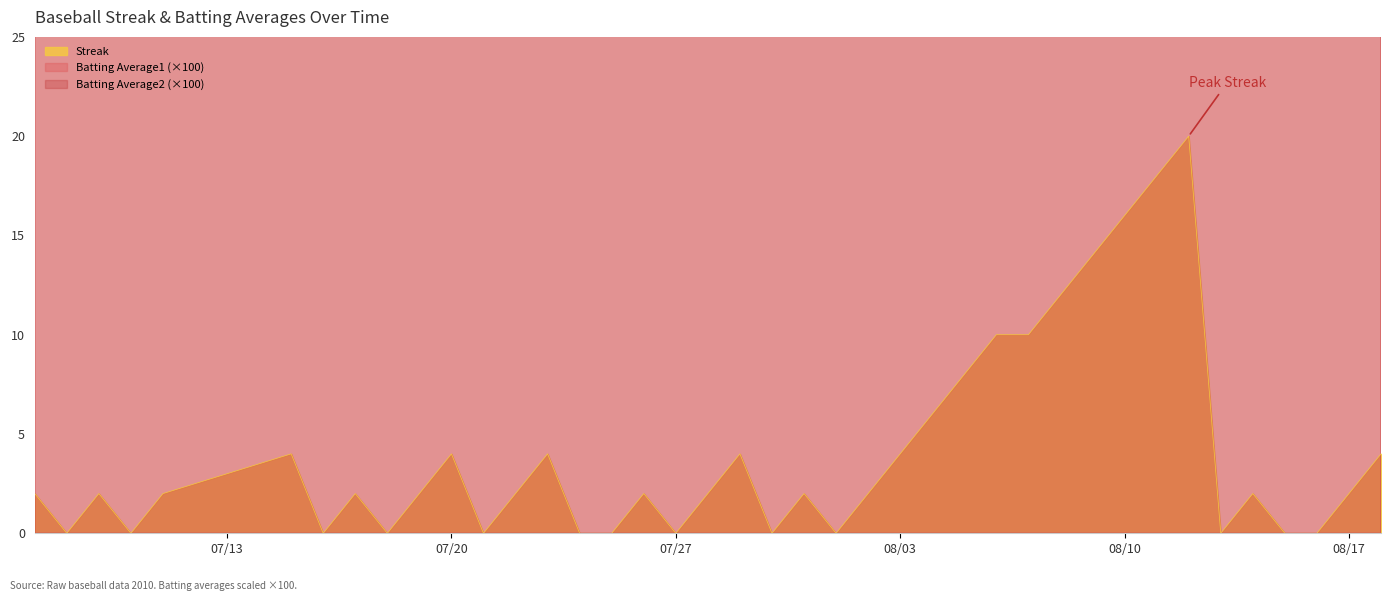

How many values in Streak are above zero?

27